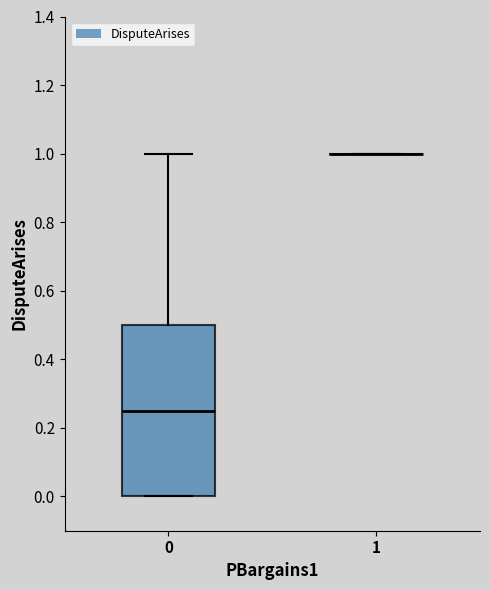

Where does the median line of the box at x = 0 sit on the y-axis? The values are not printed on the chart, so give them approximately, as read against the axis.

0.24